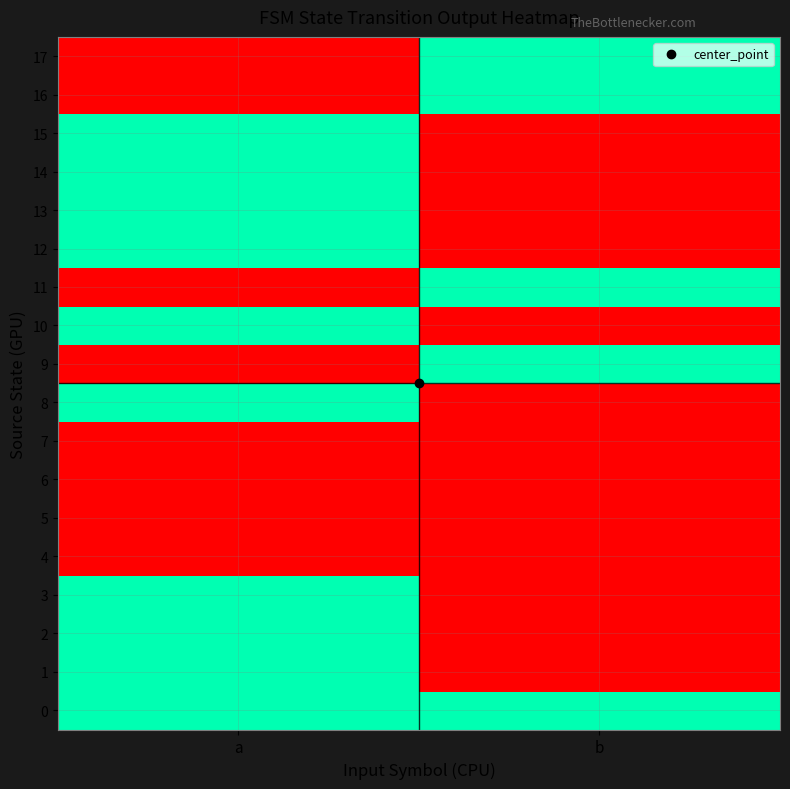

Reading left to right, what are all the values shown in this chart?

0: a=1	b=1
1: a=1	b=0
2: a=1	b=0
3: a=1	b=0
4: a=0	b=0
5: a=0	b=0
6: a=0	b=0
7: a=0	b=0
8: a=1	b=0
9: a=0	b=1
10: a=1	b=0
11: a=0	b=1
12: a=1	b=0
13: a=1	b=0
14: a=1	b=0
15: a=1	b=0
16: a=0	b=1
17: a=0	b=1